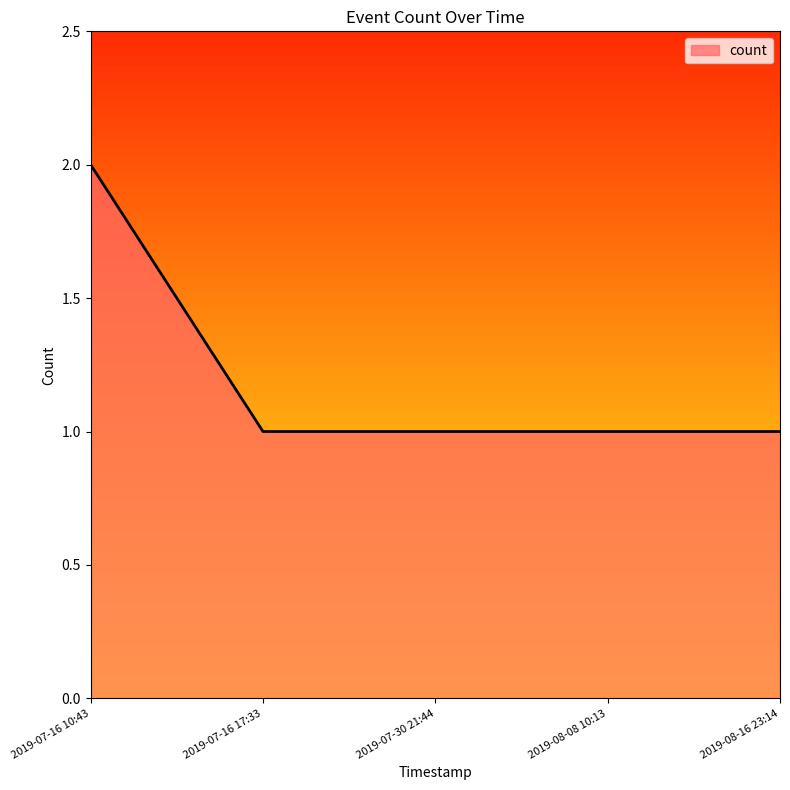

How many values are between 1 and 2?

5